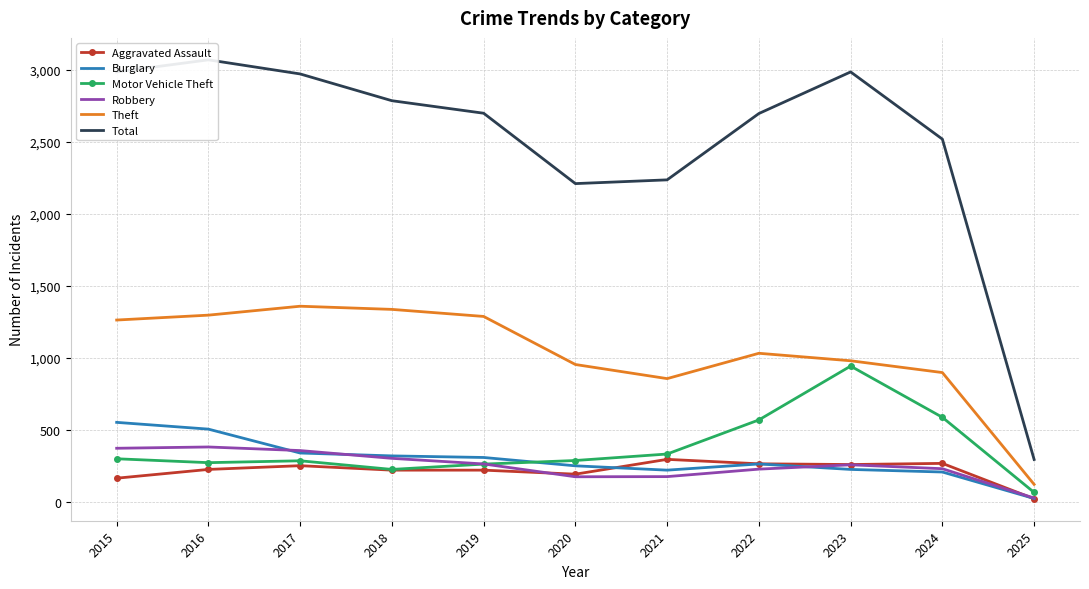

True or false: Aggravated Assault and Motor Vehicle Theft intersect in this chart.

False